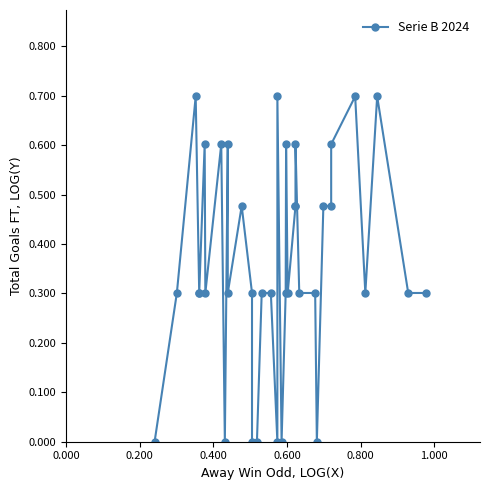

True or false: there are more than 2 points higher than both neighbors.

True